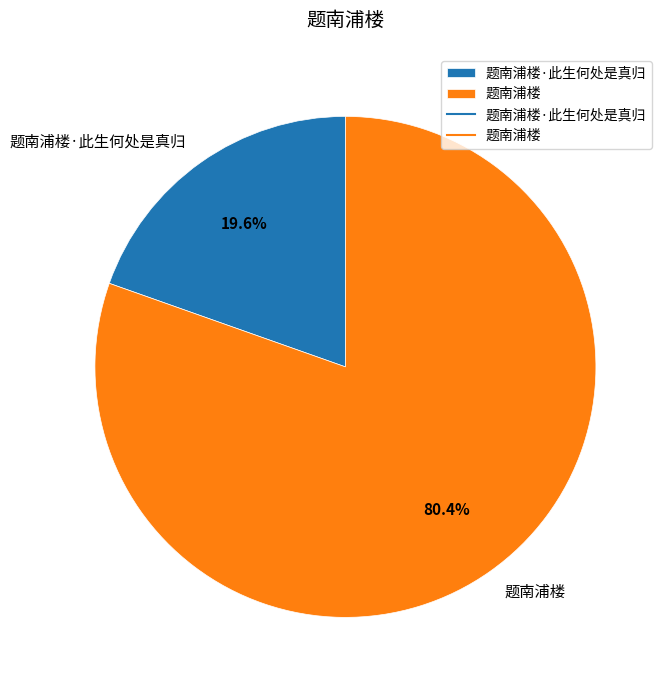

Which slice is the largest?

题南浦楼